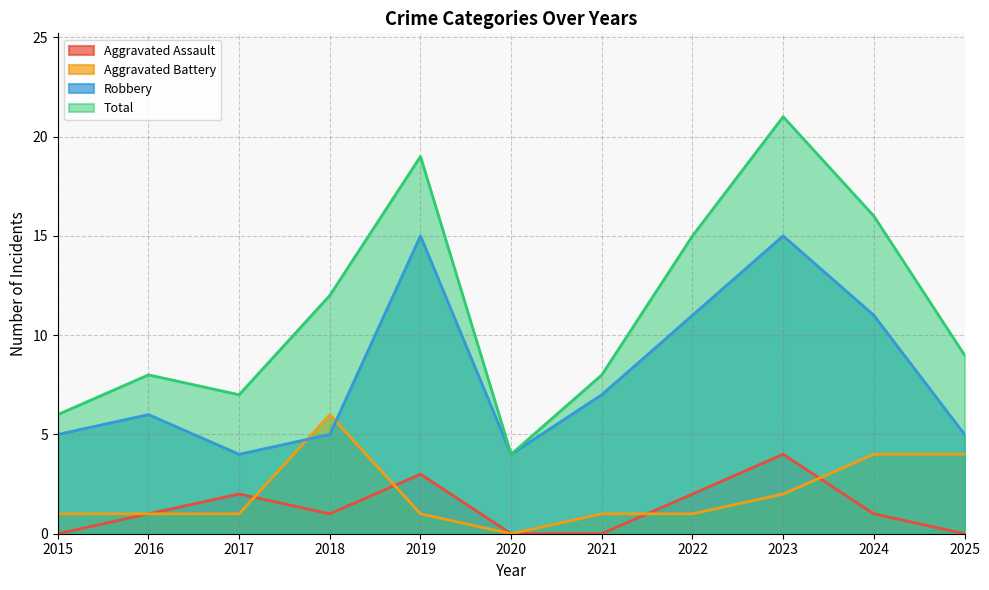

Which has a higher value, 2024 or 2015?

2024